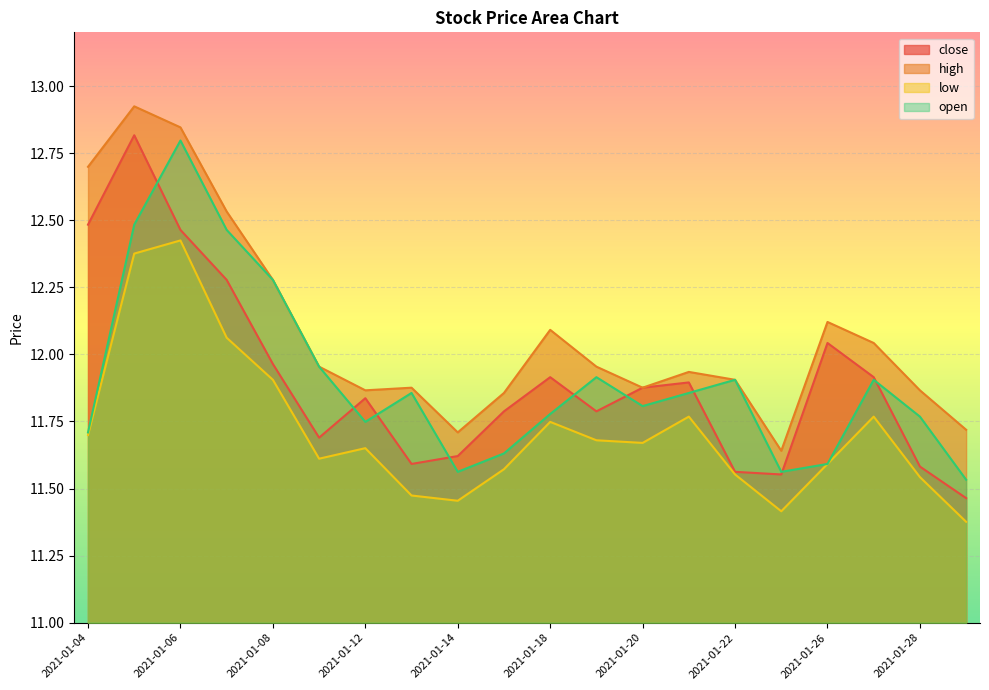

True or false: low has a value of 11.6 at 2021-01-15.

True